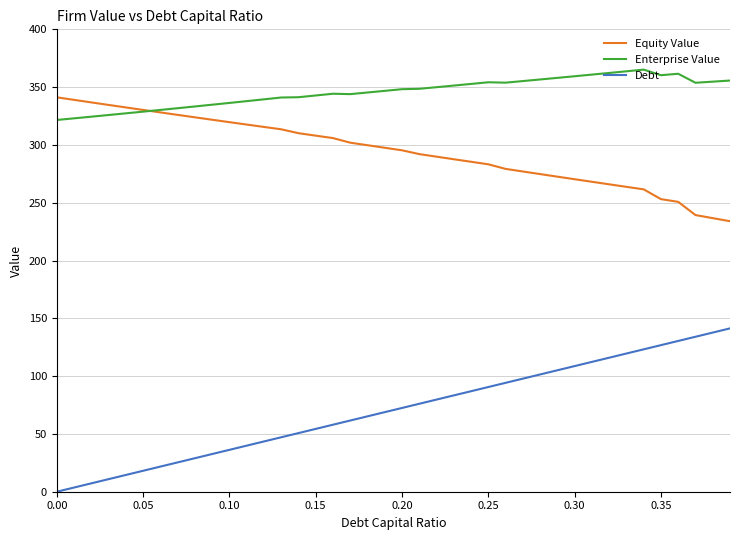

True or false: Enterprise Value has more than 0 interior local peaks.

True